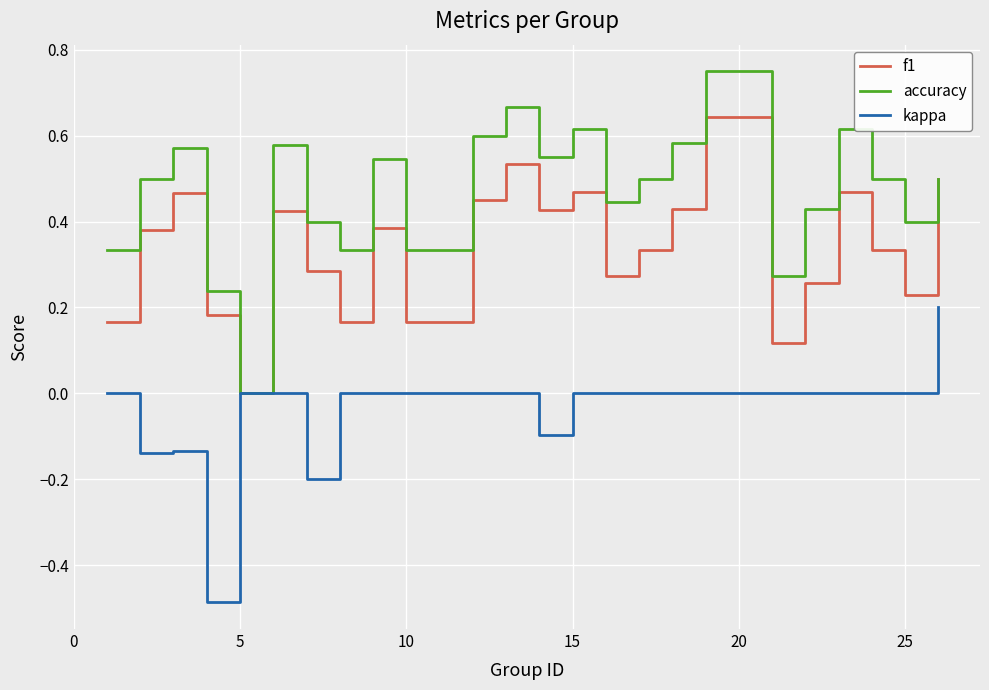

Which series has the largest total across all categories?

accuracy